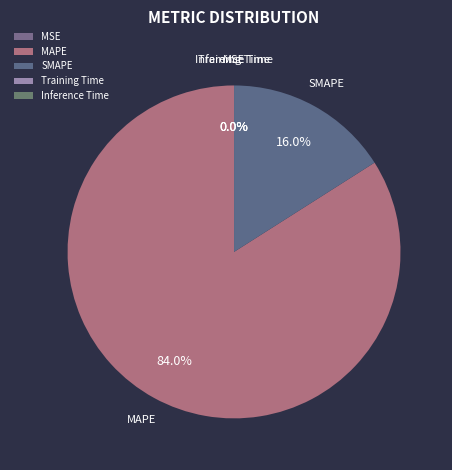

Which category has the biggest portion of the pie?

MAPE